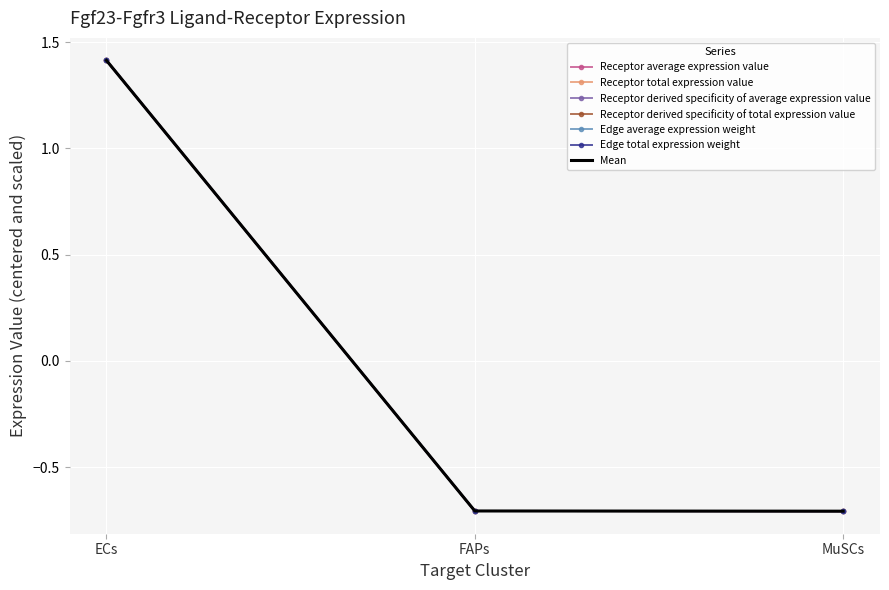

The value of Receptor derived specificity of average expression value at ECs is 1.4. True or false?

True